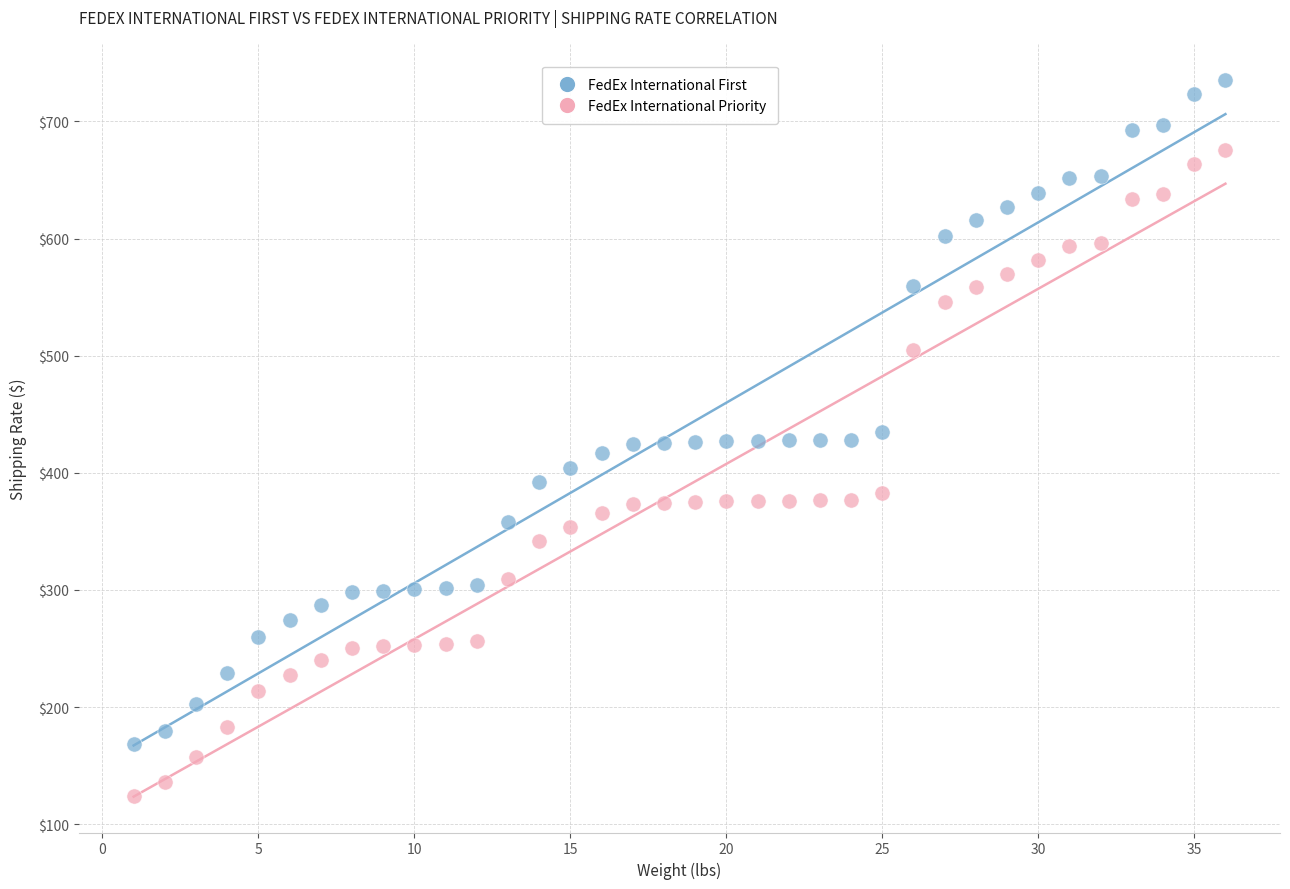

Which series contains the lowest Y value?

FedEx International Priority